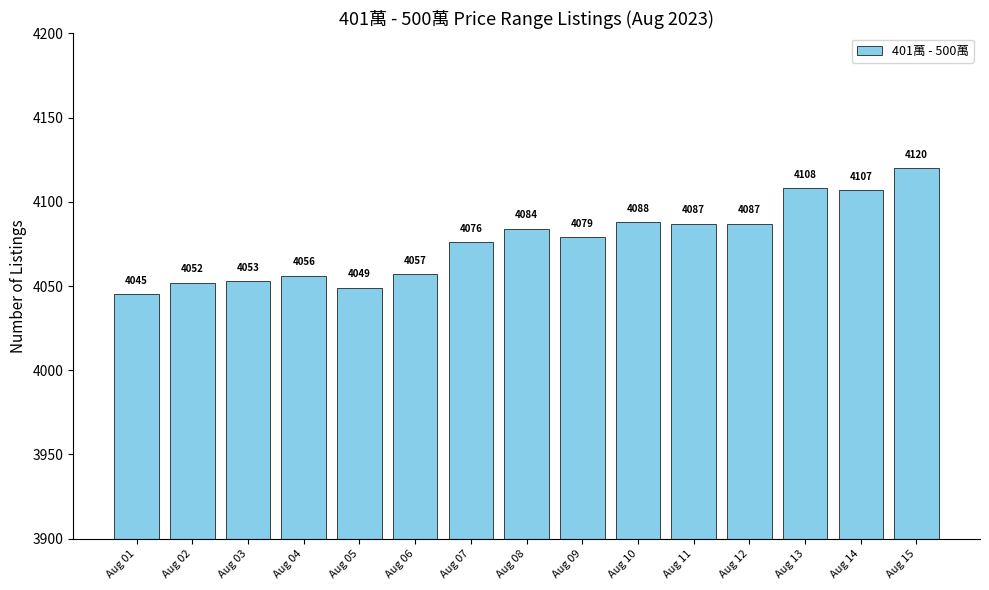

What is the minimum value shown in the chart?

4045